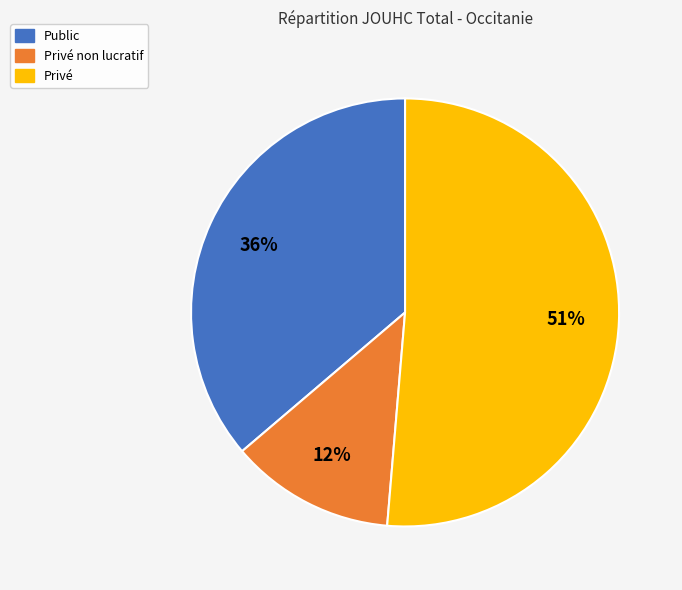

To the nearest percent, what is the difference between the Privé non lucratif and Public slice percentages?

24%